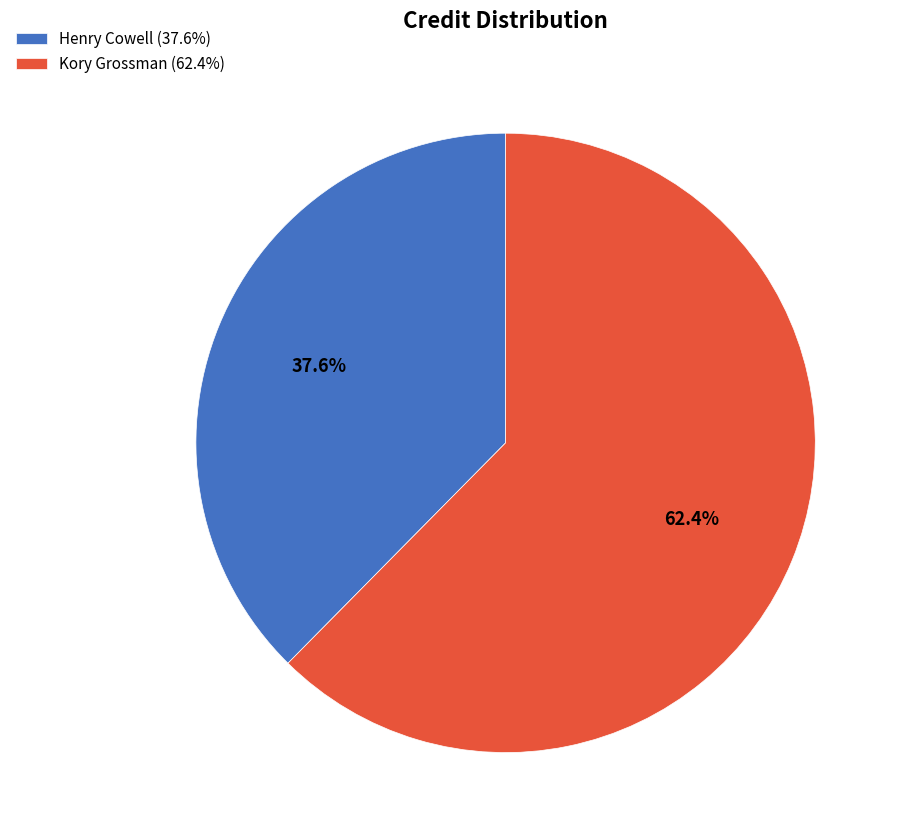

Does any single category account for the majority?

Yes